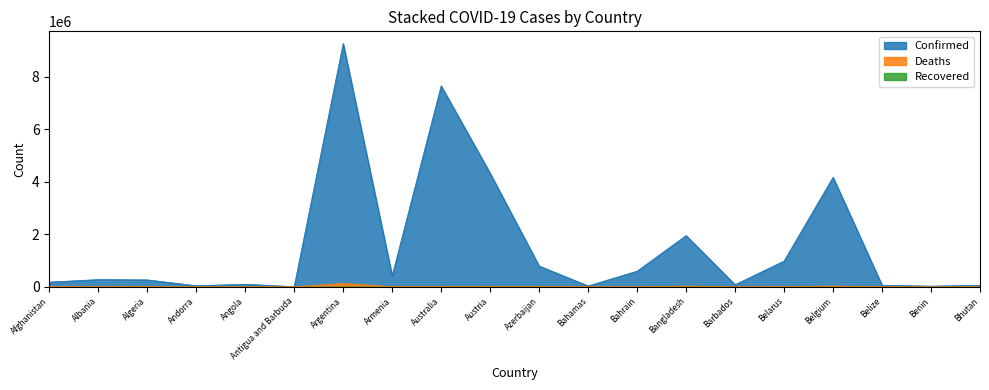

Which series has the widest spread of values?

Confirmed